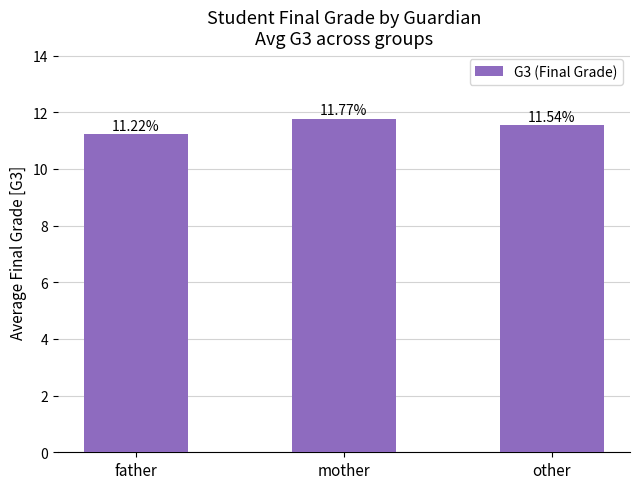

Reading left to right, extract all data points from this chart.

father=11.2	mother=11.8	other=11.5